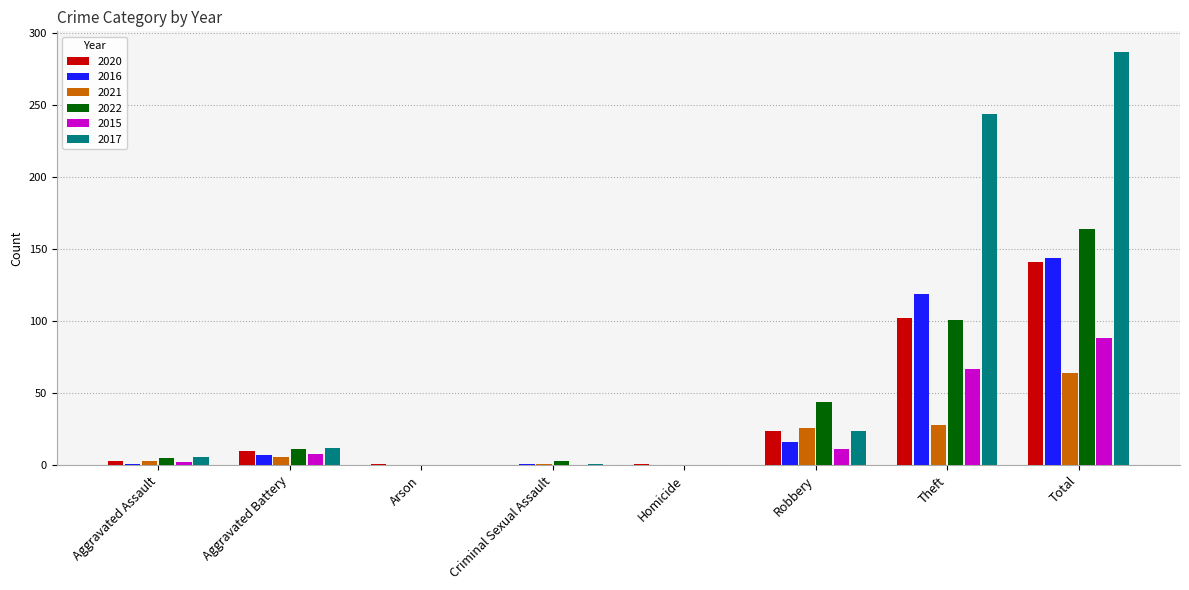

At which category is the sum across all series the highest?

Total